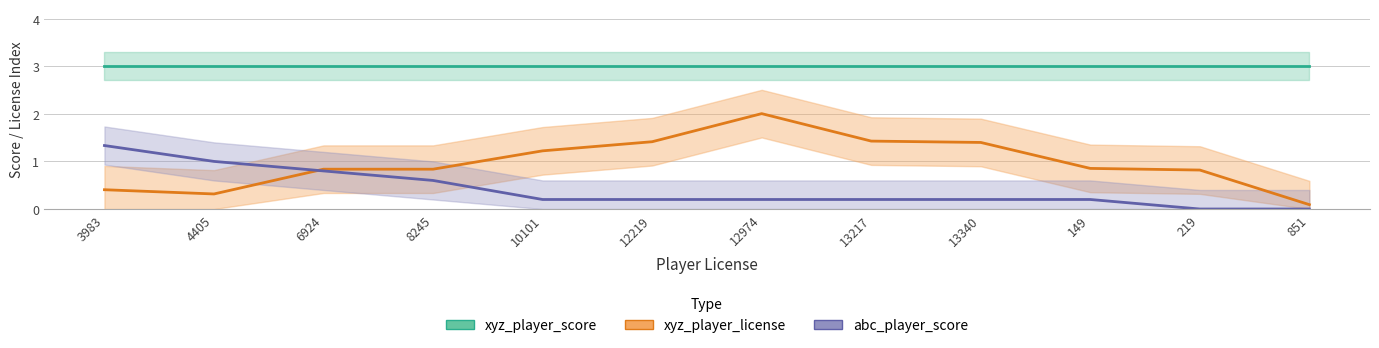

Which series has the widest spread of values?

xyz_player_license